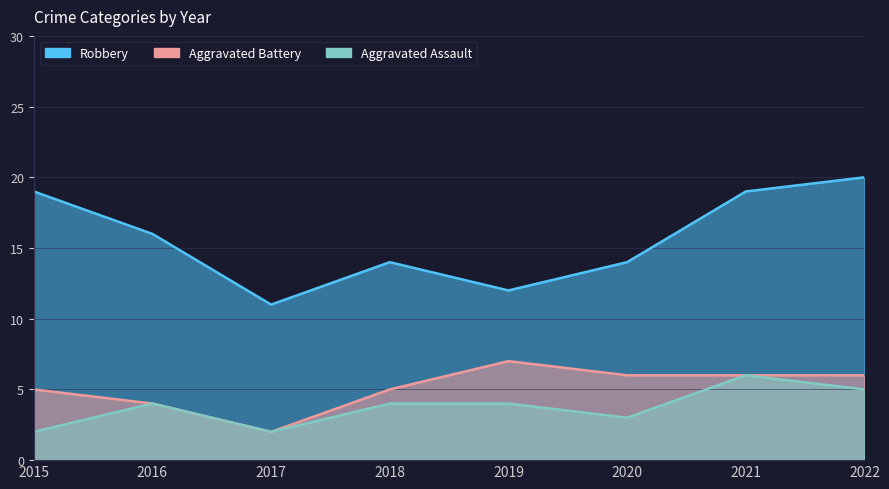

What are all the series names shown in the legend?

Robbery, Aggravated Battery, Aggravated Assault